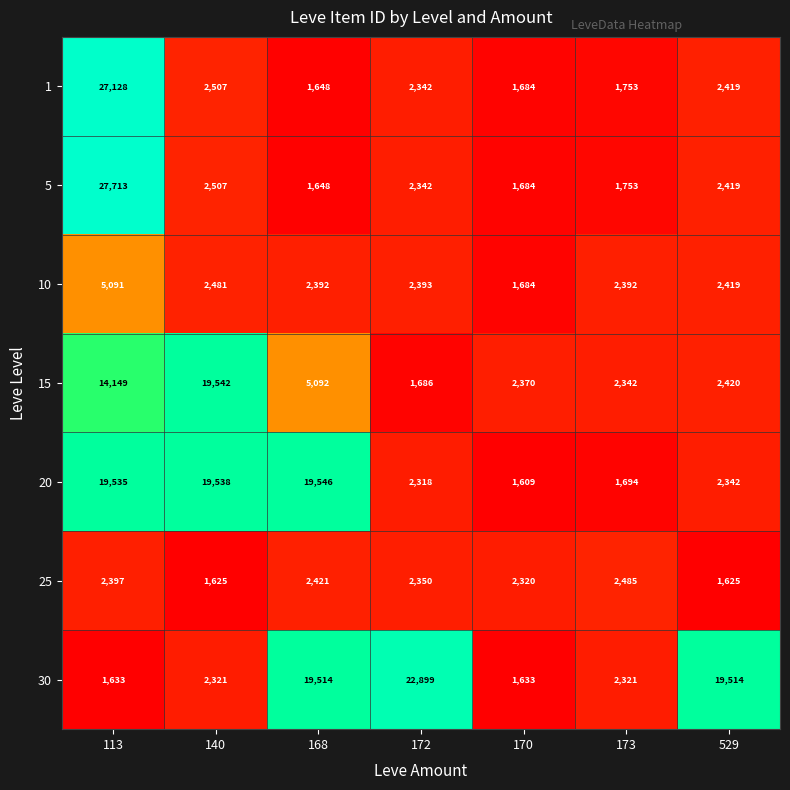

At which label does 5 reach its minimum?

168